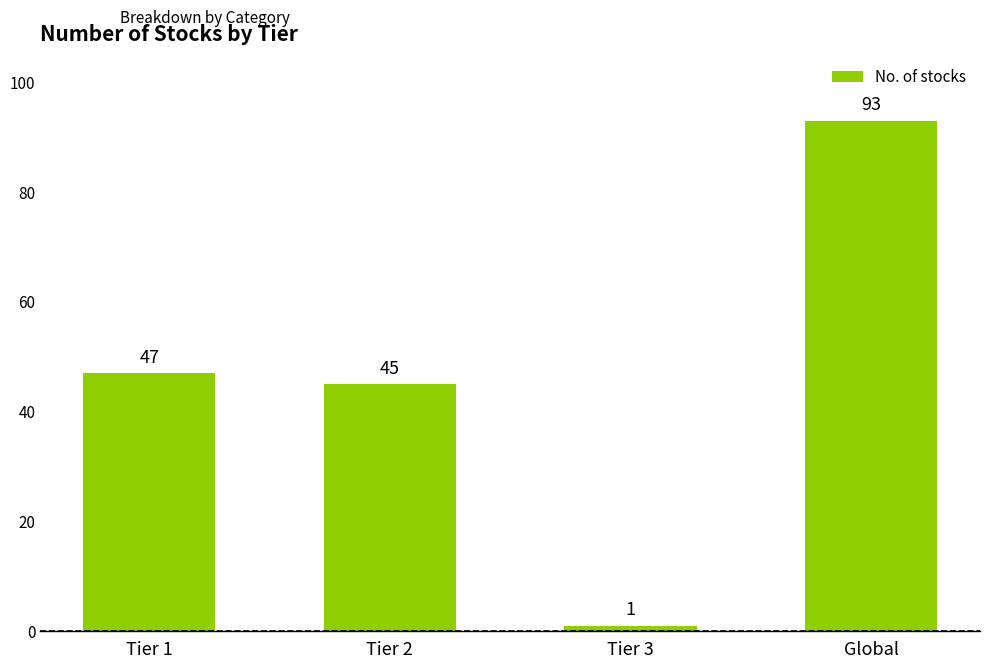

What is the label of the 3rd bar from the right?

Tier 2